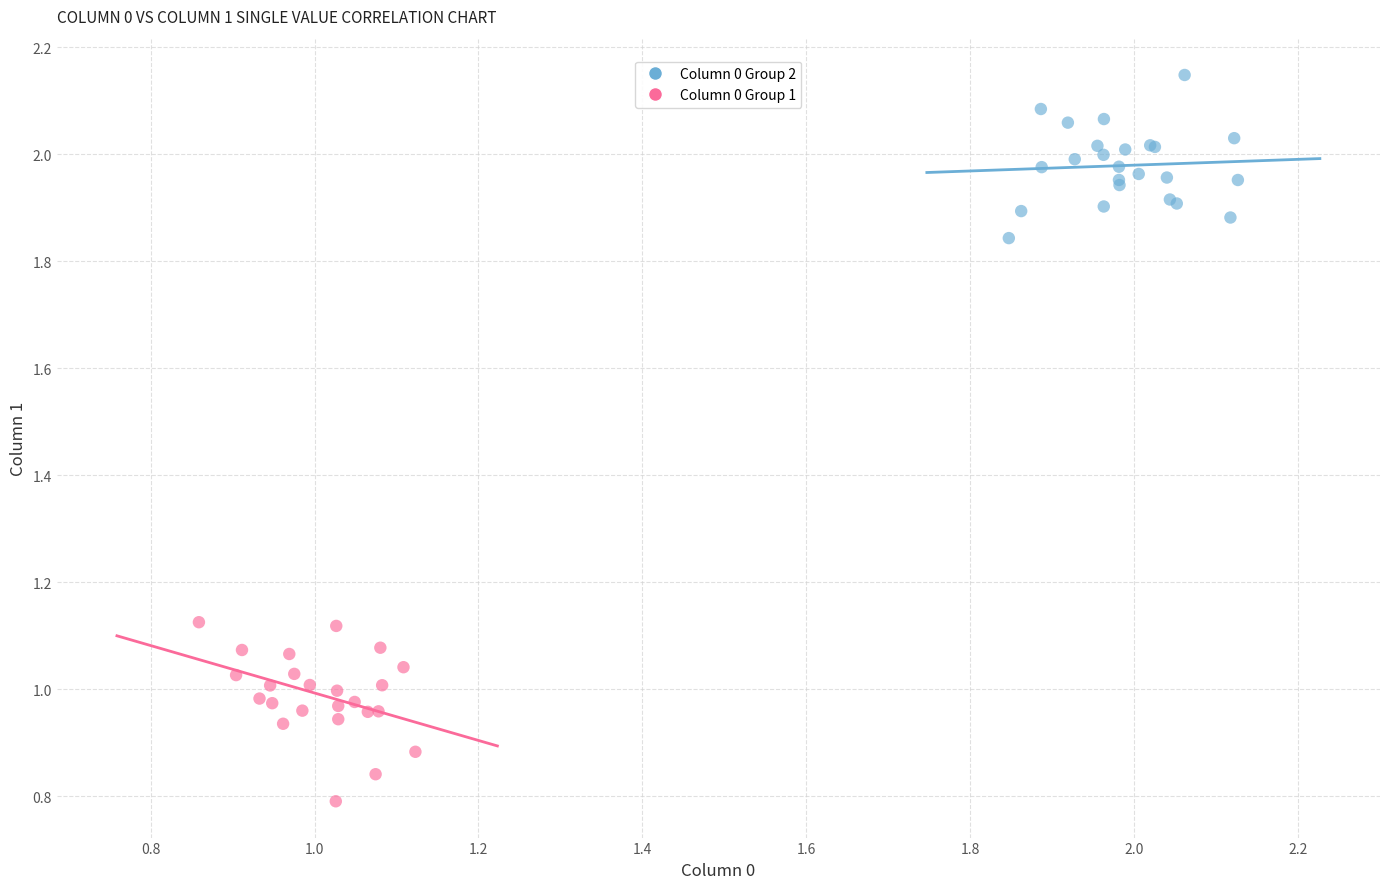

Which series contains the highest Y value?

Column 0 Group 2